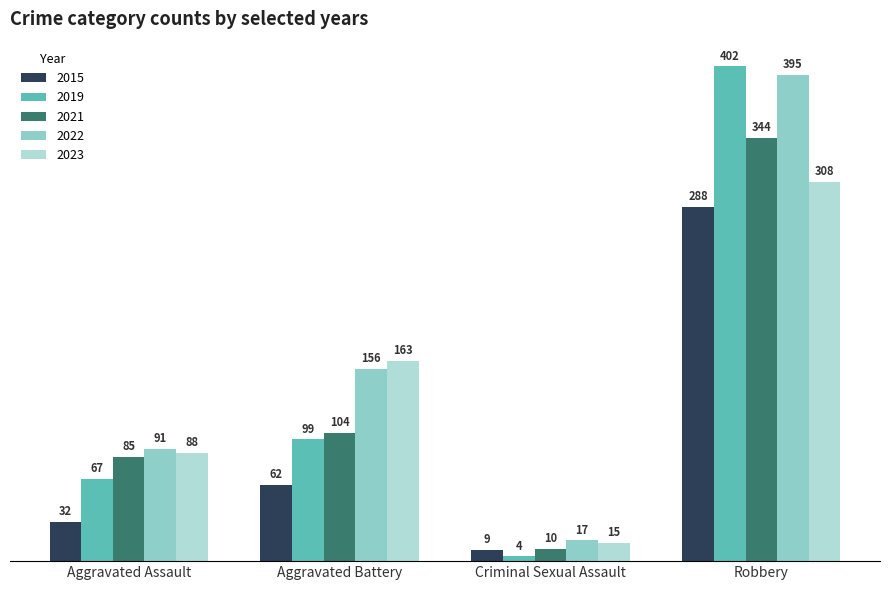

Reading left to right, list all the values displayed in this chart.

2015: 32	62	9	288
2019: 67	99	4	402
2021: 85	104	10	344
2022: 91	156	17	395
2023: 88	163	15	308